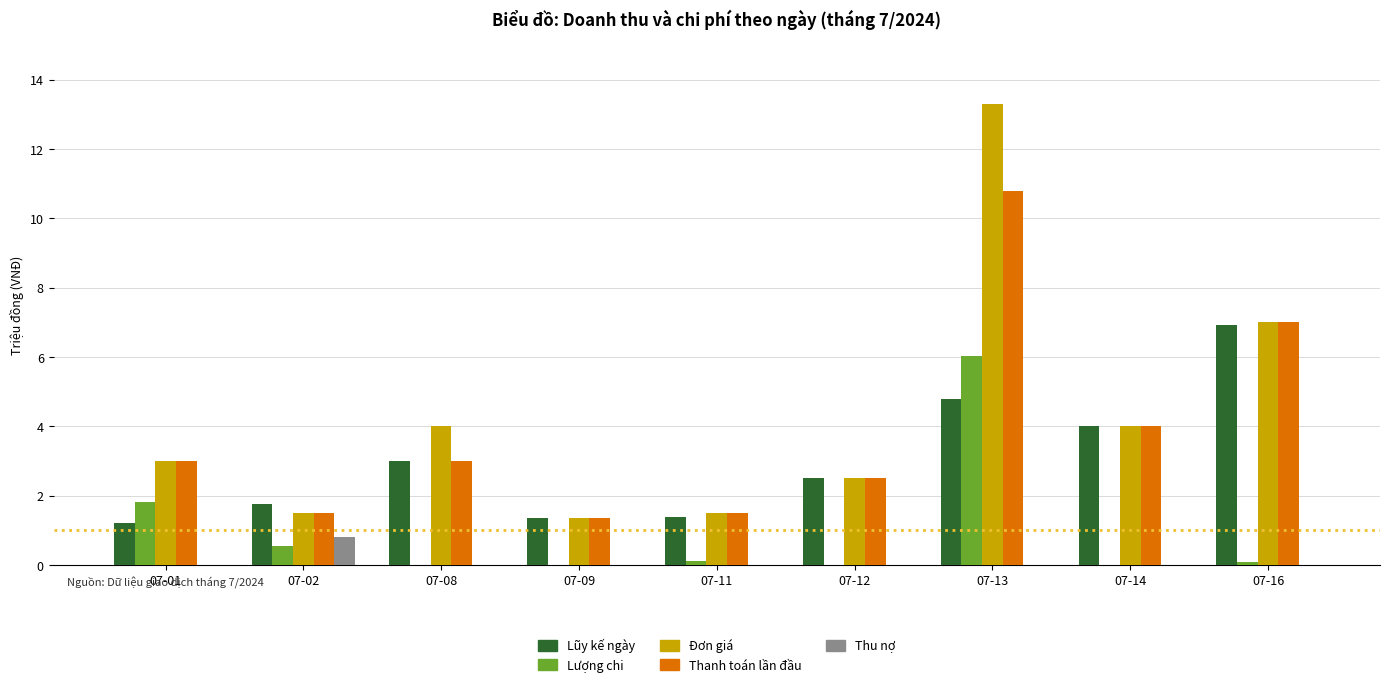

At which category does the chart reach its peak across all series?

07-13